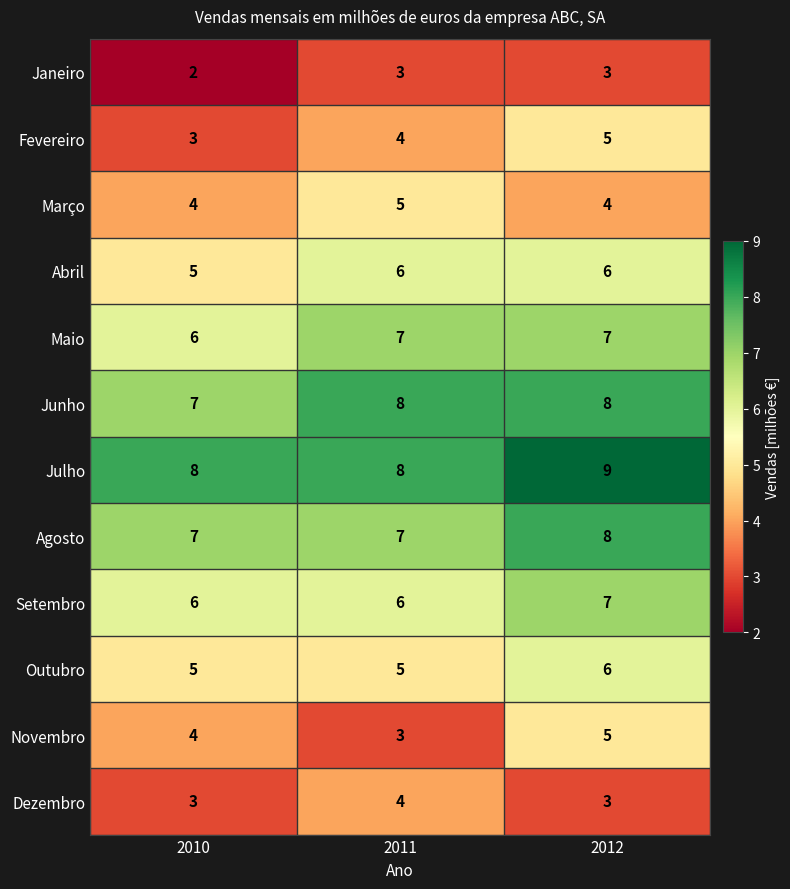

Between 2011 and 2012, which series saw the biggest shift?

Novembro